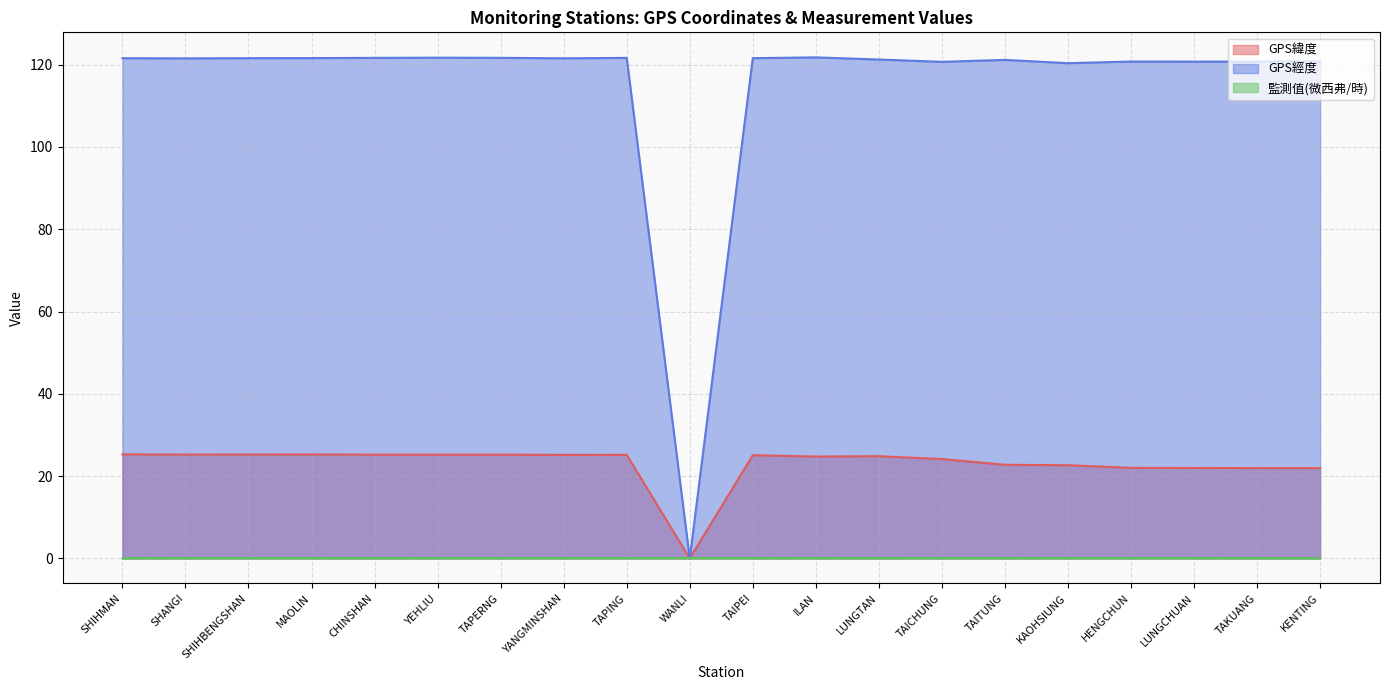

How many intersections are there between GPS緯度 and 監測值(微西弗/時)?

2